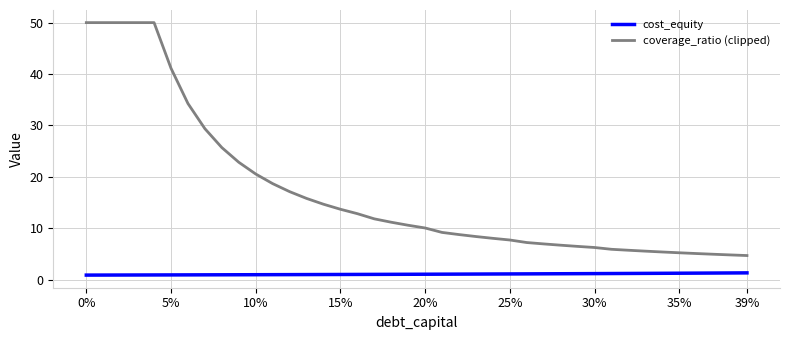

What is the greatest value displayed?

50.0